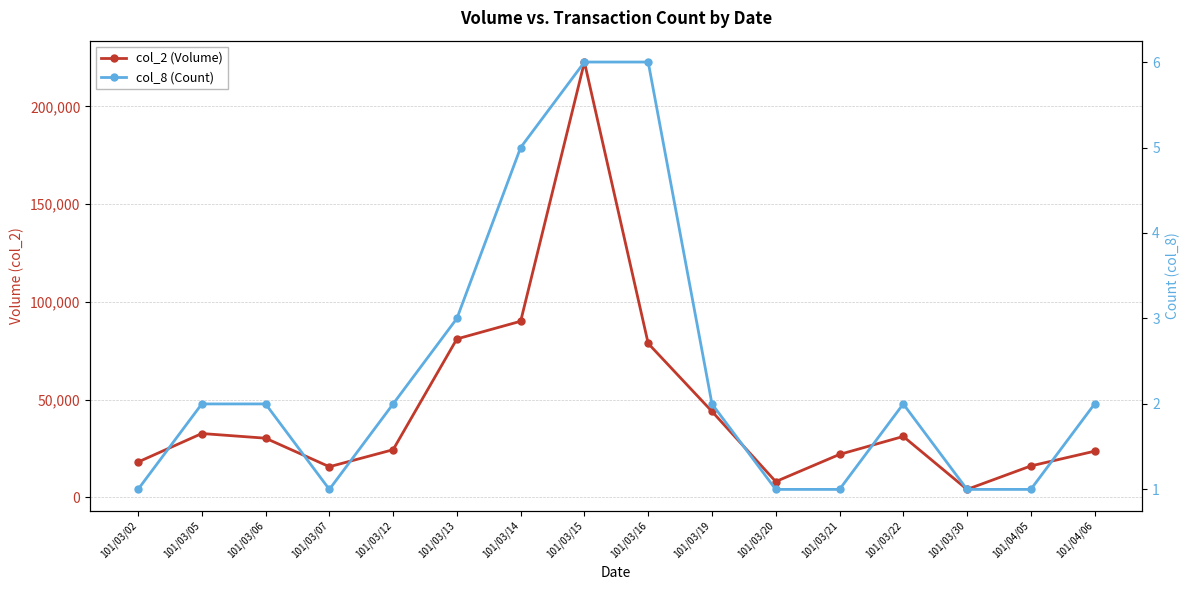

The col_2 (Volume) series shows 18000 at 101/03/02. True or false?

True